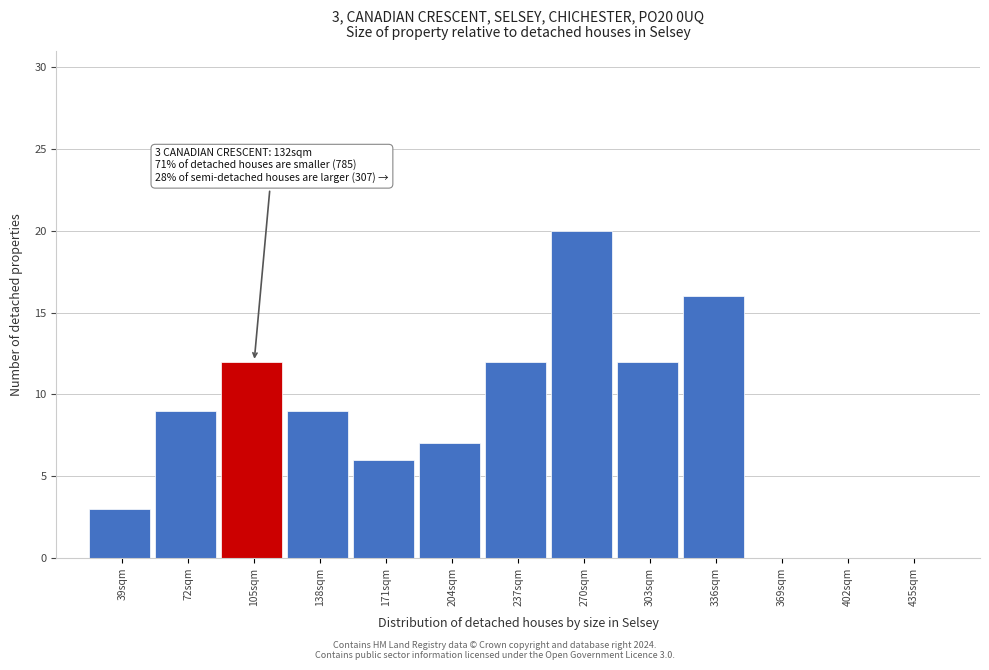

Reading right to left, what are all the values shown in this chart?

435sqm=0	402sqm=0	369sqm=0	336sqm=16	303sqm=12	270sqm=20	237sqm=12	204sqm=7	171sqm=6	138sqm=9	105sqm=12	72sqm=9	39sqm=3